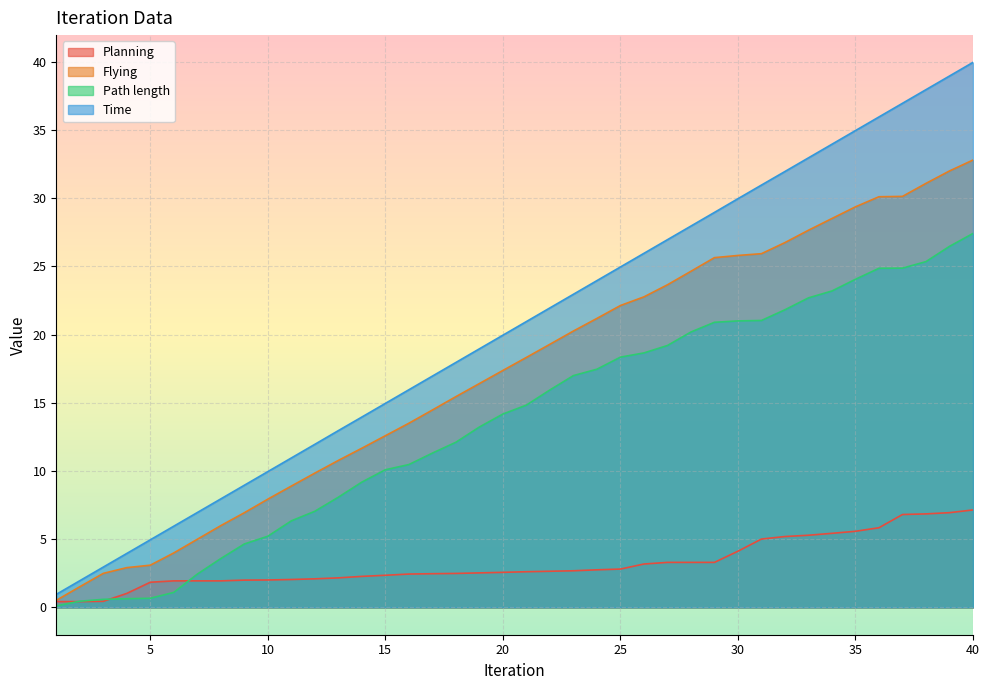

Where does the Flying series first go above 18?

21